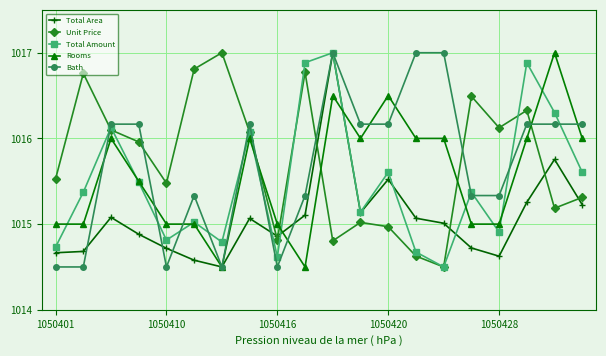

What is the highest value of the Total Amount series?

1017.0